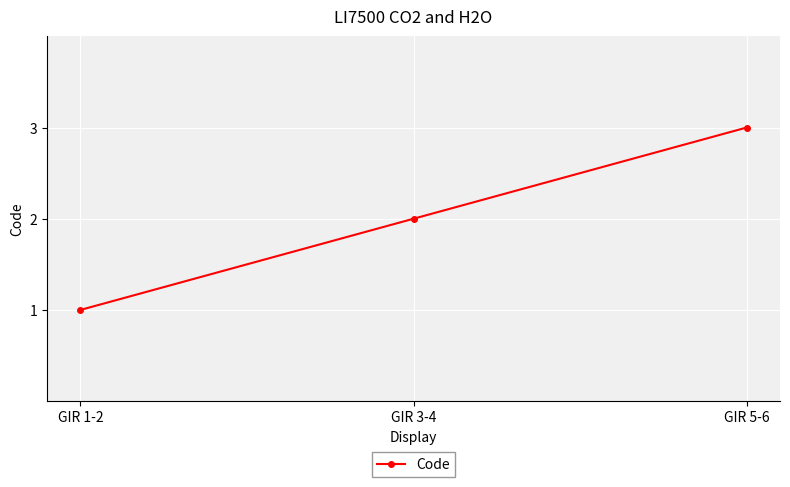

What is the difference between the maximum and minimum values?

2